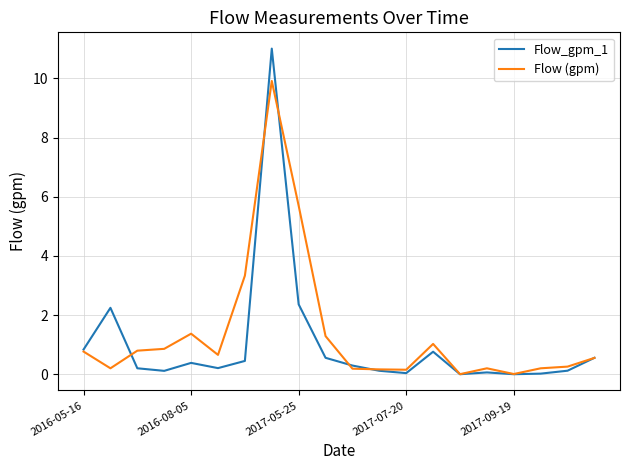

Which series has the widest spread of values?

Flow_gpm_1